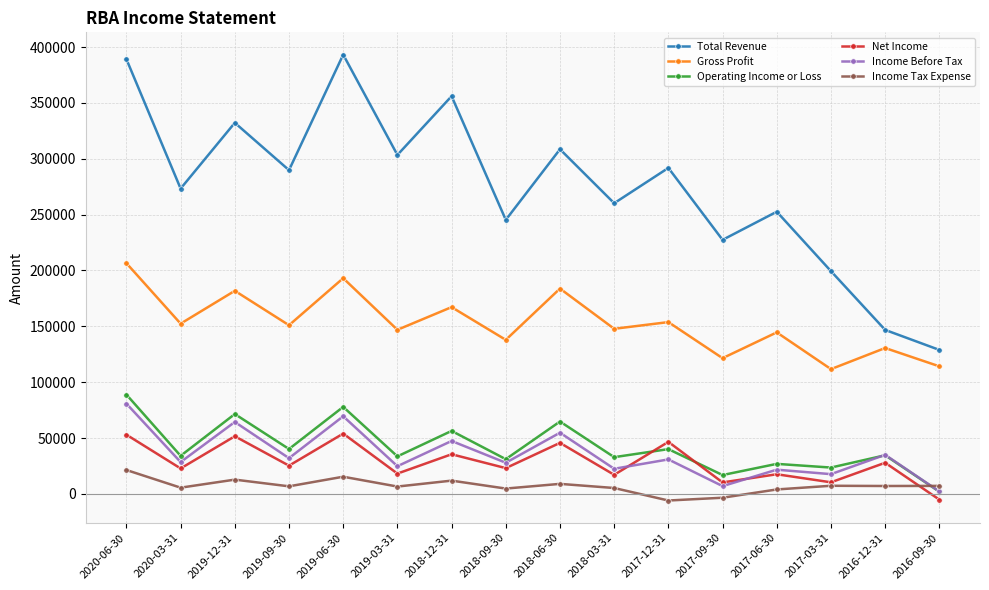

What is the difference between the Net Income values at 2016-12-31 and 2018-12-31?

7600